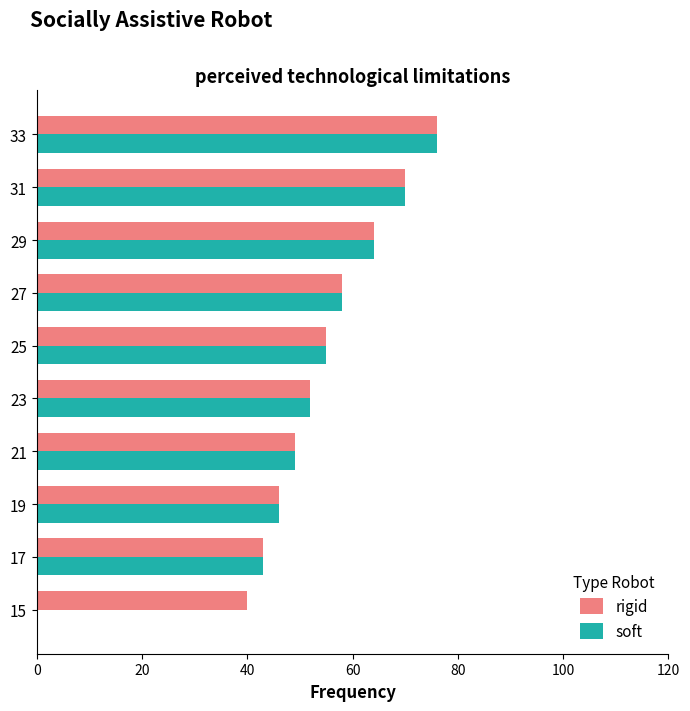

Where is soft nearest to the value 38?

17